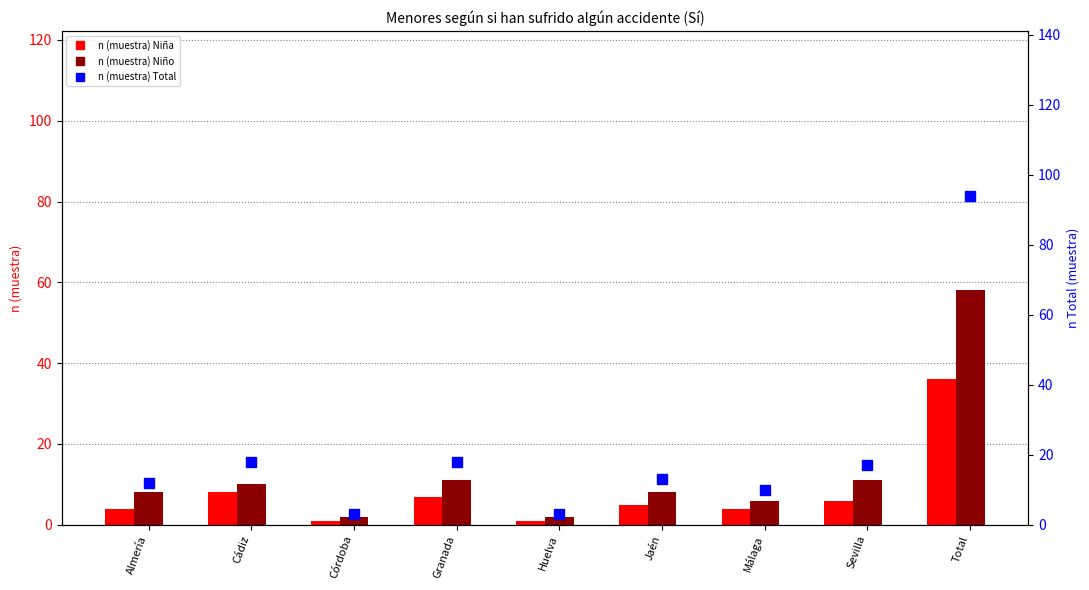

At which category is the sum across all series the highest?

Total